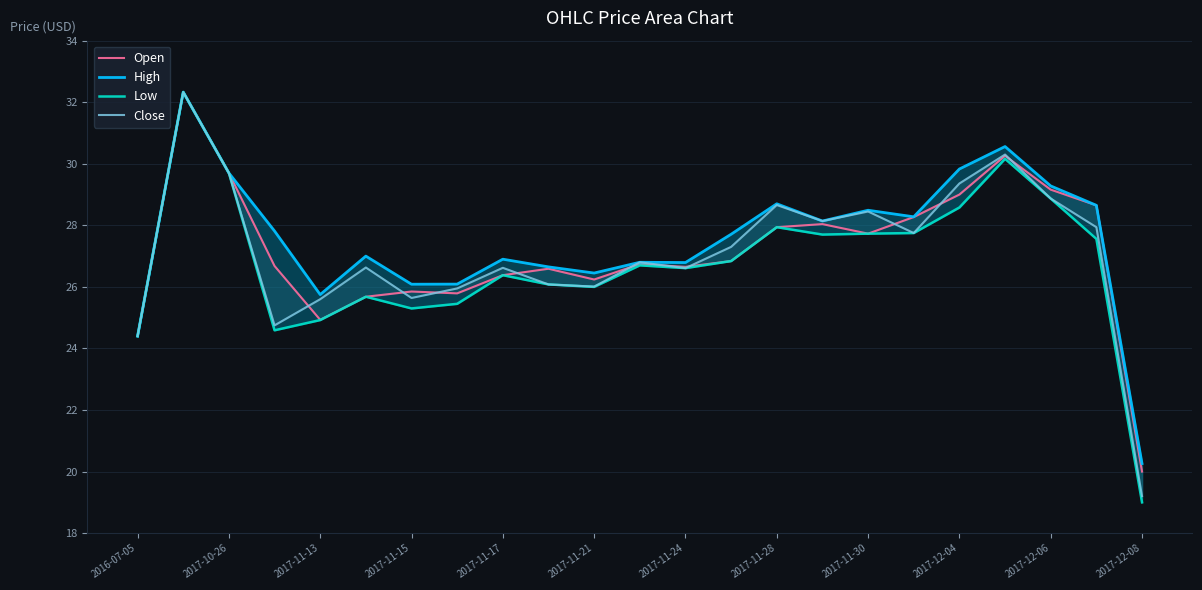

True or false: Low and High cross at least once.

False